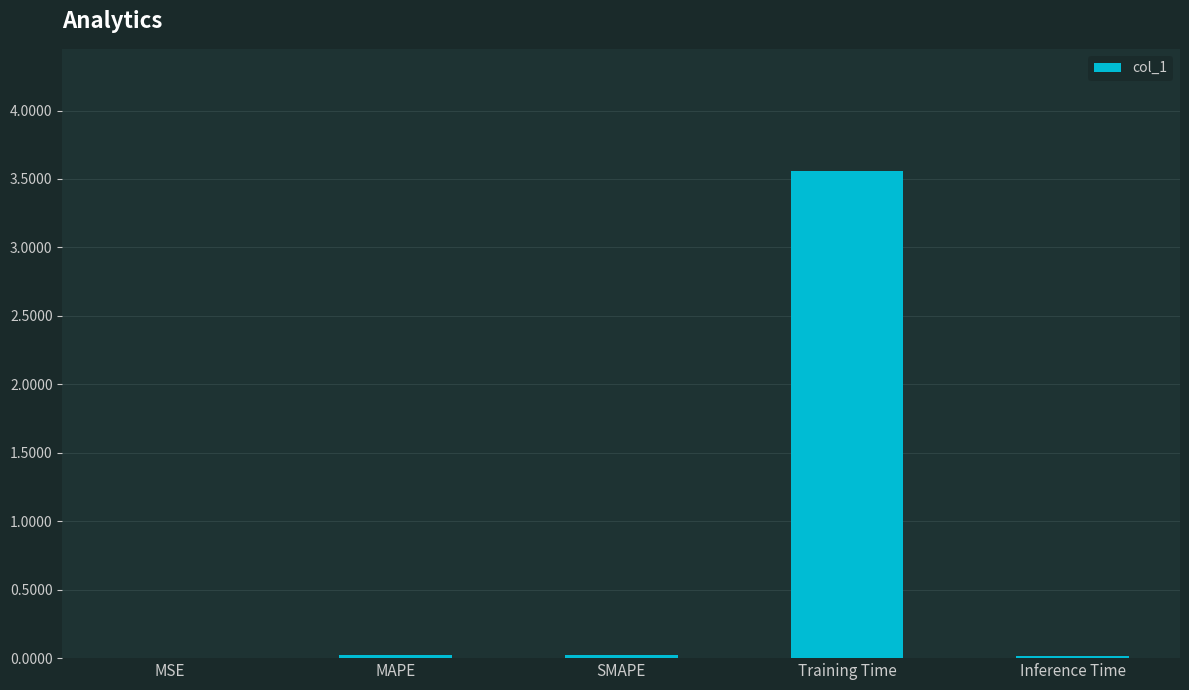

Are the bars grouped side by side (vs. stacked)?

No